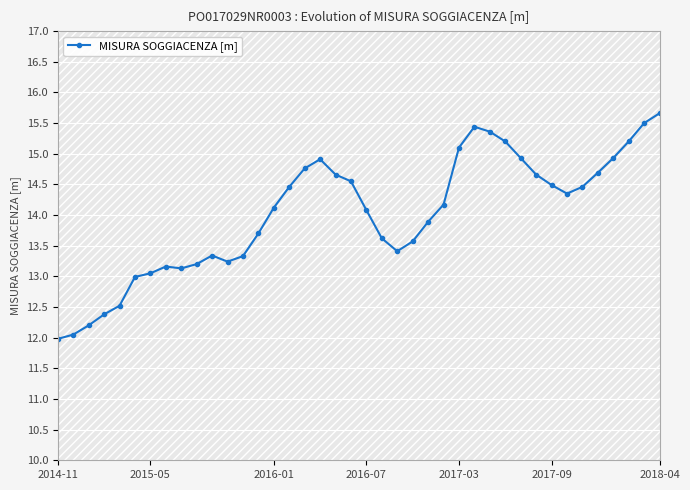

Which label corresponds to the smallest value in the chart?

2014-11